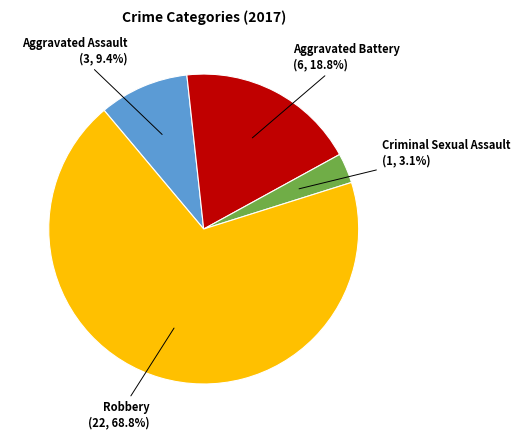

Count the number of slices in the pie.

4